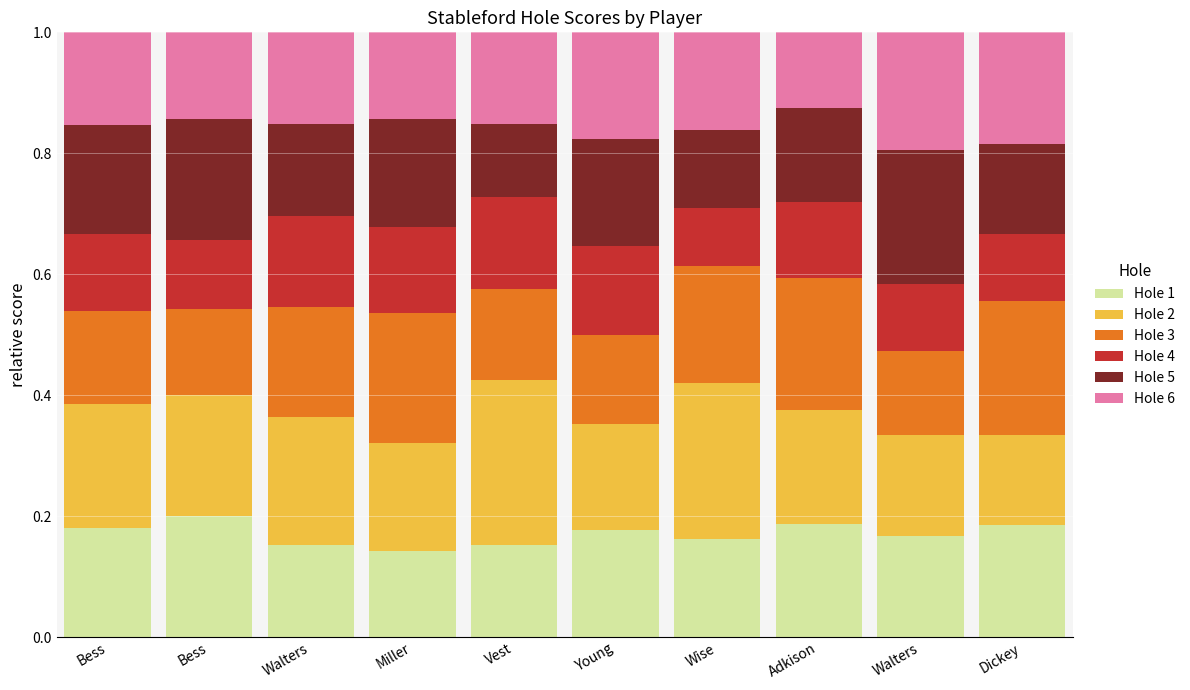

Rank the series by their maximum value, from lowest to highest.

Hole 4, Hole 6, Hole 1, Hole 3, Hole 5, Hole 2